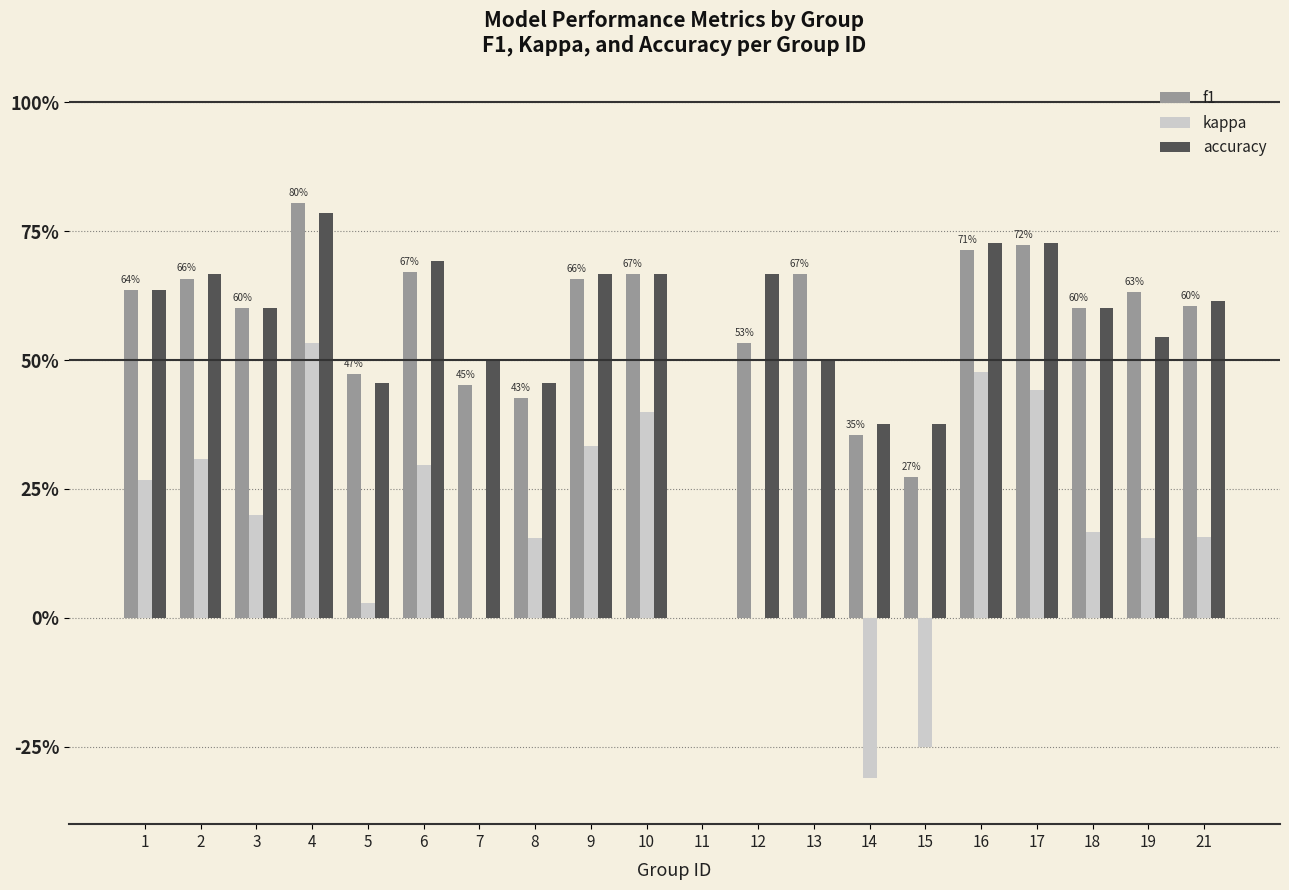

Between 16 and 17, which series saw the biggest shift?

kappa